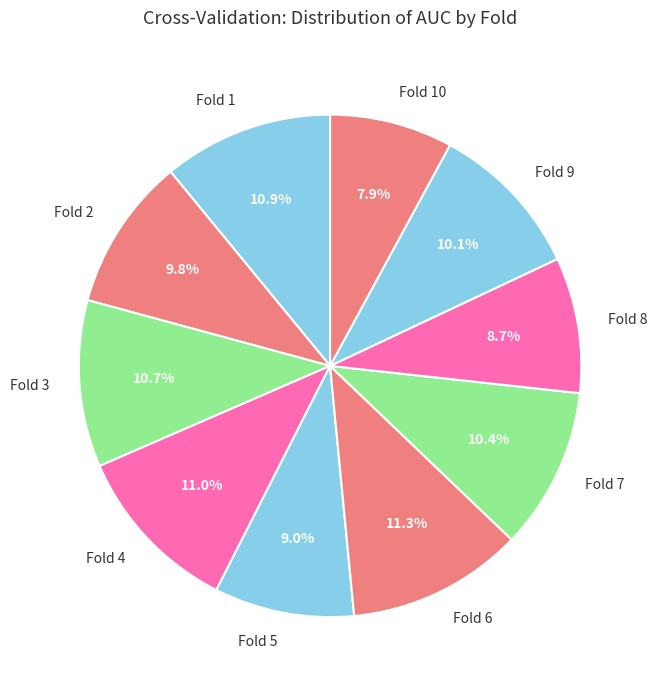

True or false: Fold 2 accounts for 10% of the total.

True